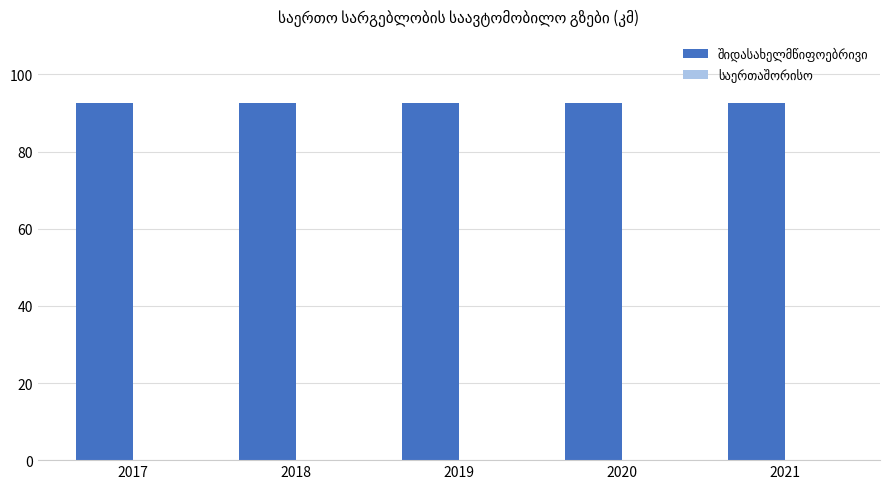

What is the spread (max minus min) of values at 2017?

92.5